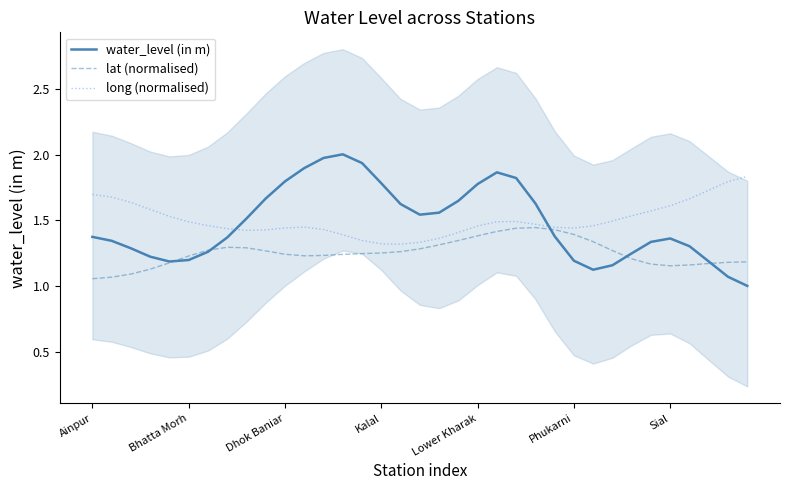

What is the lowest value of the water_level (in m) series?

1.0